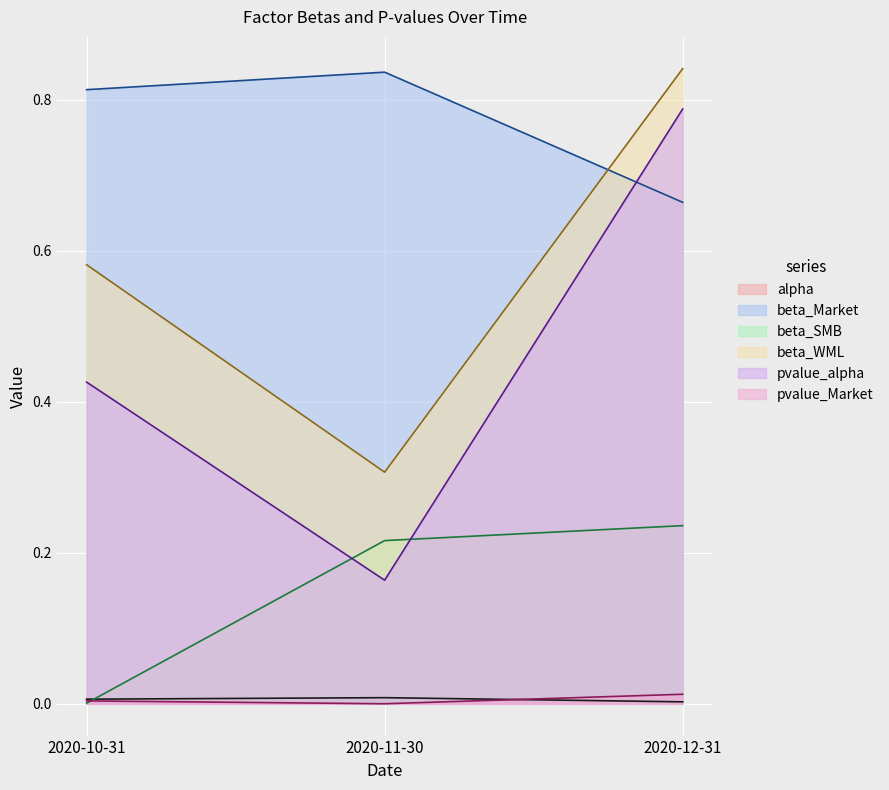

What value does the beta_SMB series have at 2020-12-31?

0.2